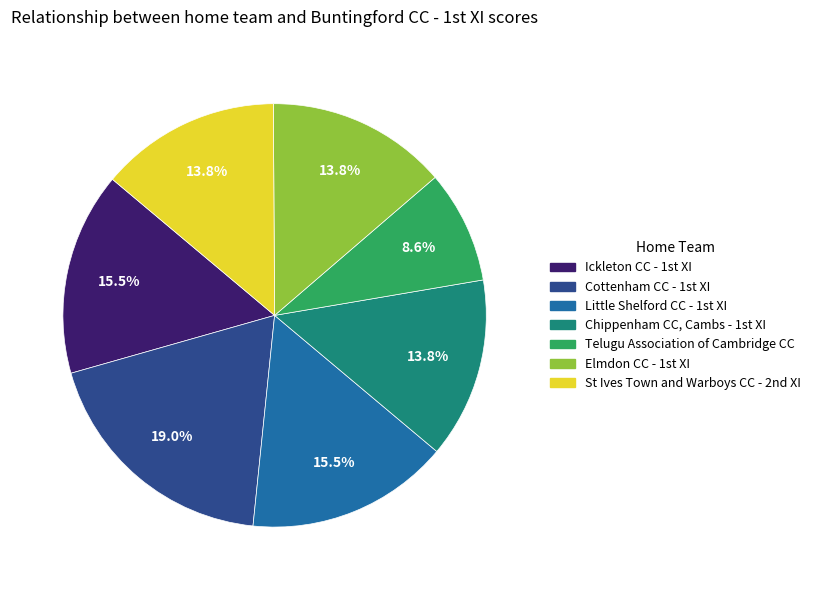

To the nearest percent, what is the average slice percentage?

14%